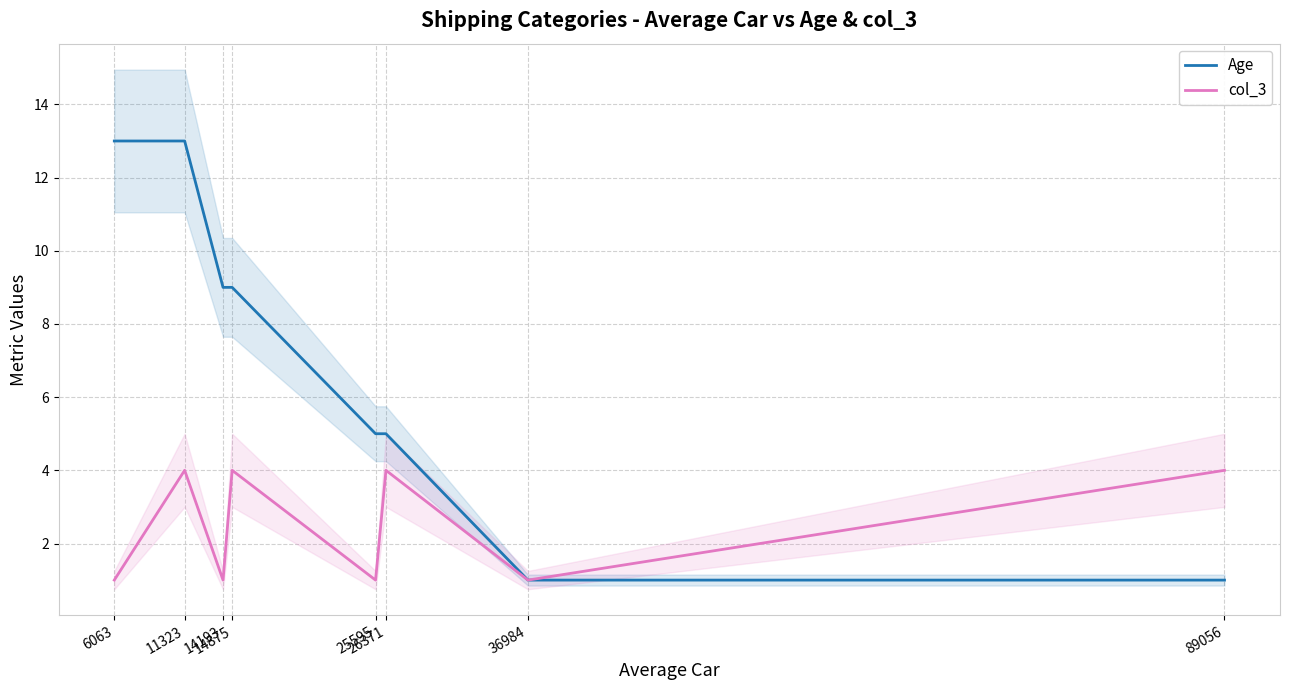

How many col_3 values are between 1 and 4?

8